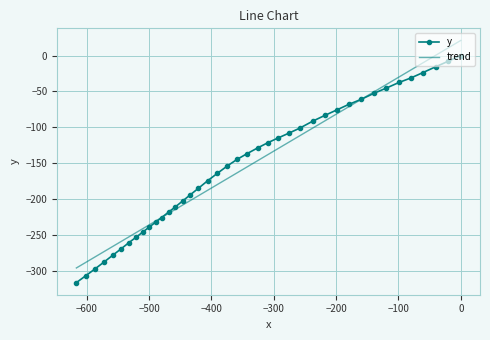

What is the lowest value of the y series?

-316.5